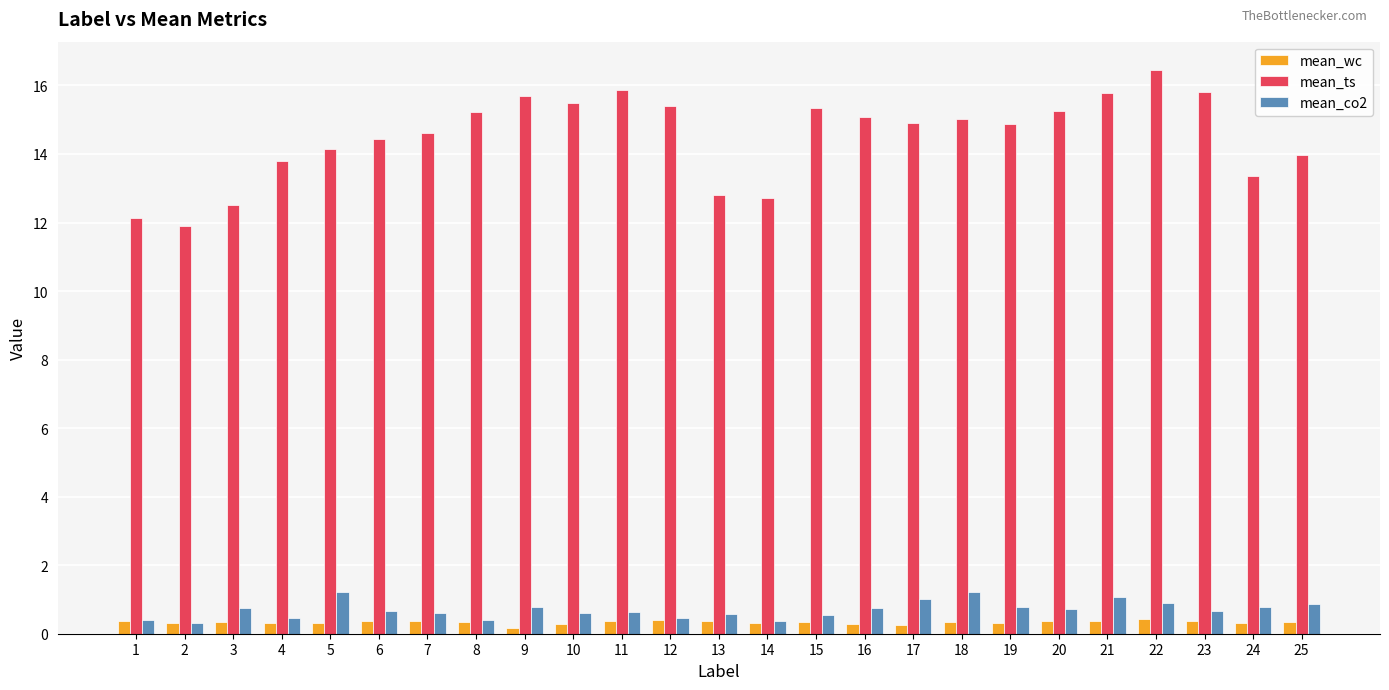

What is the sum of all mean_co2 values?

17.6